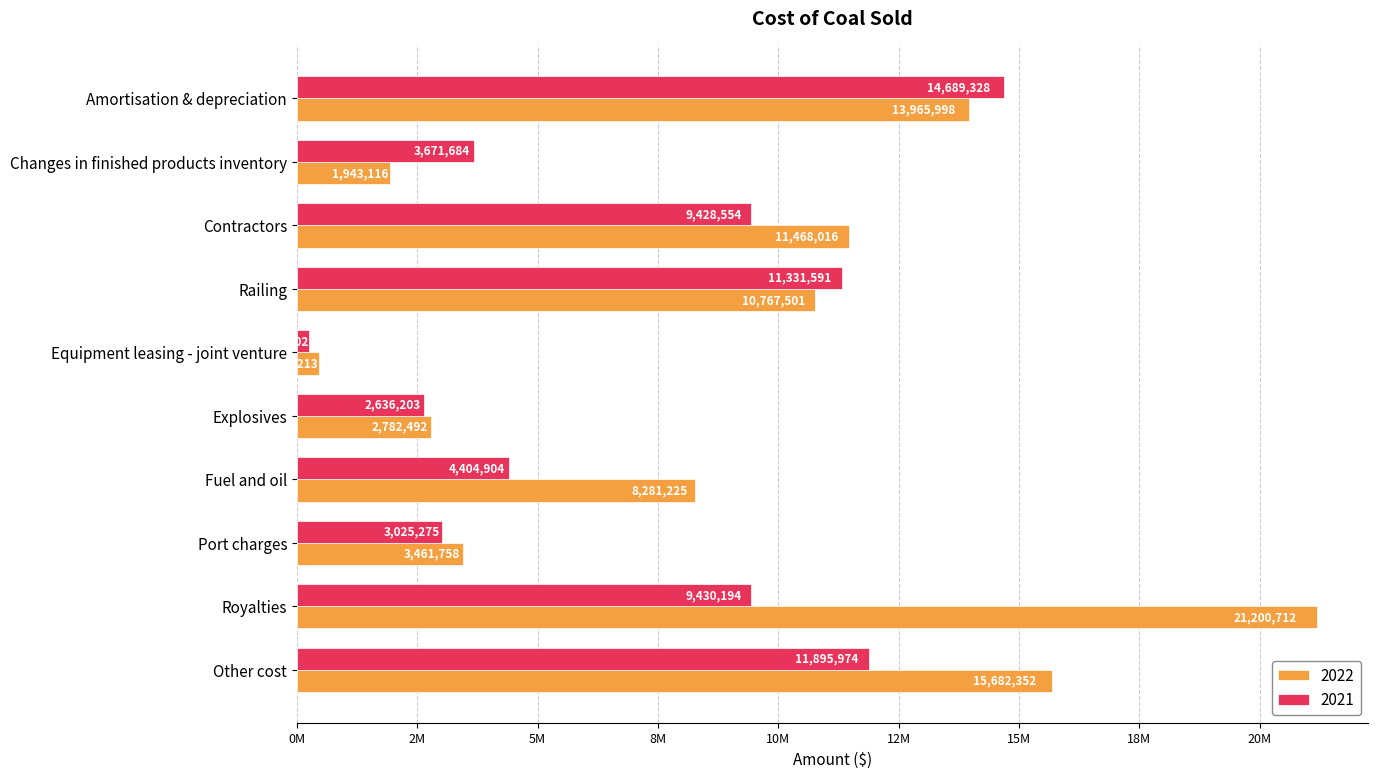

What are all the series names shown in the legend?

2022, 2021